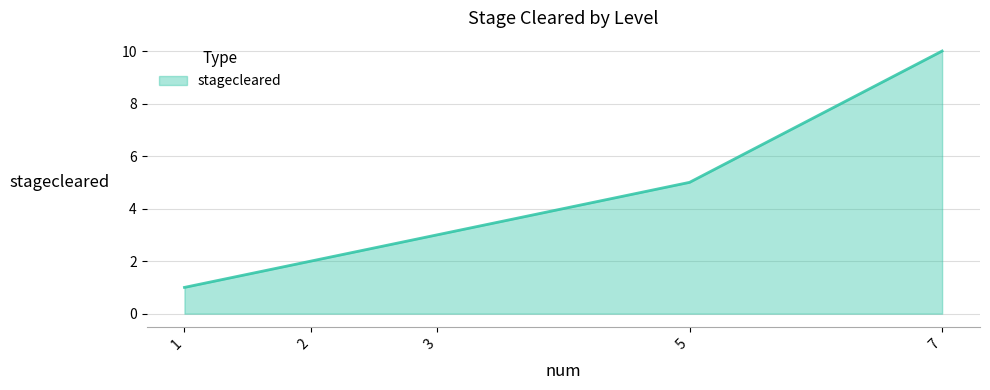

True or false: the data shows 3 at 3.

True